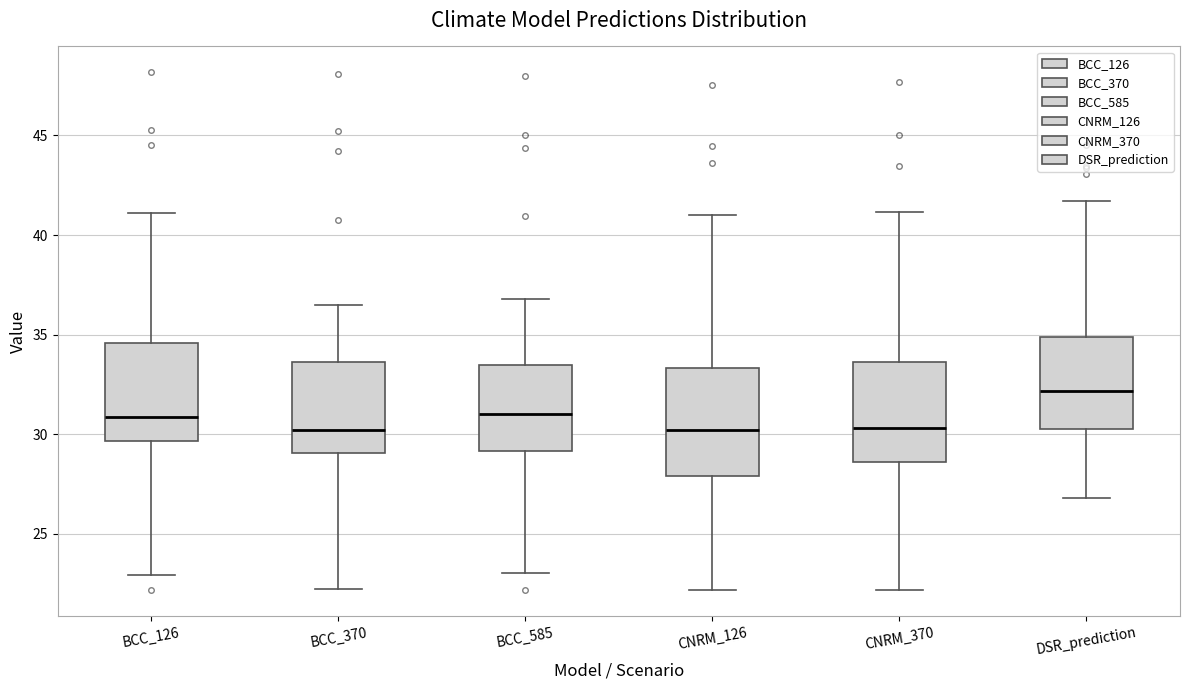

Reading left to right, read every box against the y-axis: the position of its median line, the range the box covers, and the ends of its whiskers. The values are not printed on the chart, so give them approximately, as read against the axis.

BCC_126: median 31.0, box 29.5 to 34.5, whiskers 23.0 to 41.0
BCC_370: median 30.0, box 29.0 to 33.5, whiskers 22.0 to 36.5
BCC_585: median 31.0, box 29.0 to 33.5, whiskers 23.0 to 37.0
CNRM_126: median 30.0, box 28.0 to 33.5, whiskers 22.0 to 41.0
CNRM_370: median 30.5, box 28.5 to 33.5, whiskers 22.0 to 41.0
DSR_prediction: median 32.0, box 30.5 to 35.0, whiskers 27.0 to 41.5